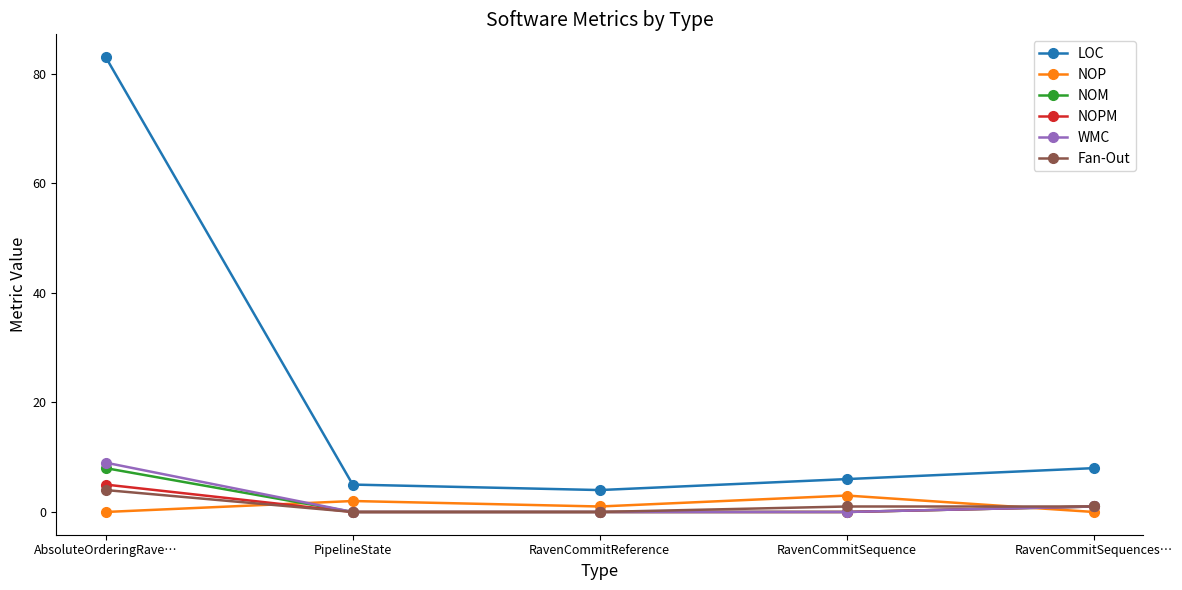

What is the greatest value displayed?

83